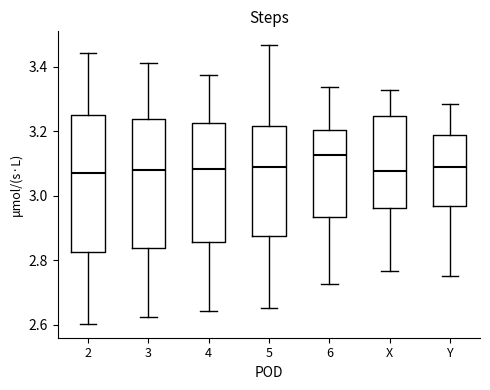

Where does the lower whisker of the box for 3 end on the y-axis? The values are not printed on the chart, so give them approximately, as read against the axis.

2.62